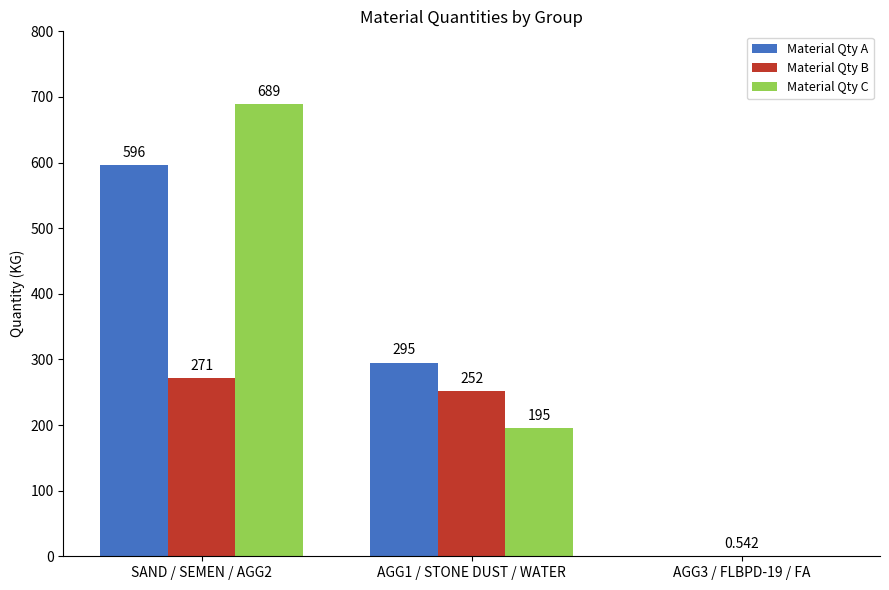

What is the total value across all series at SAND / SEMEN / AGG2?

1556.0